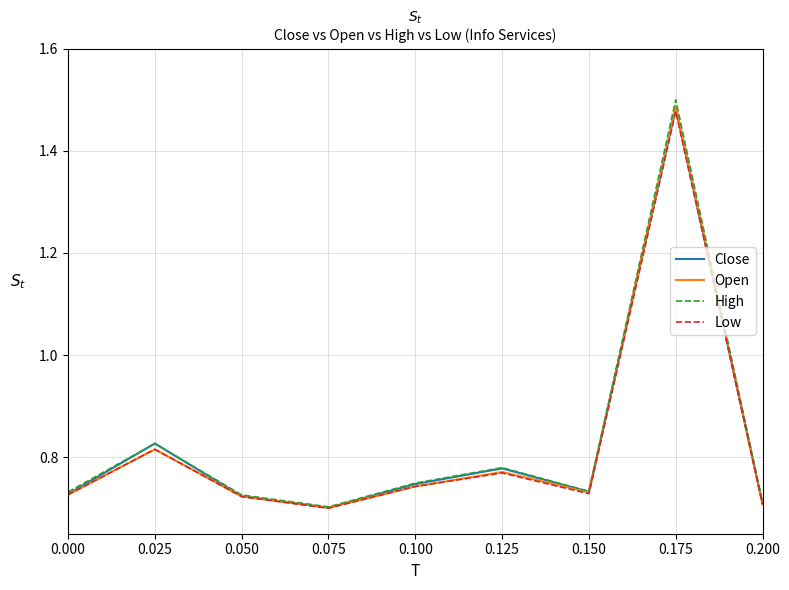

The Open series shows 0.5 at 0.200. True or false?

False